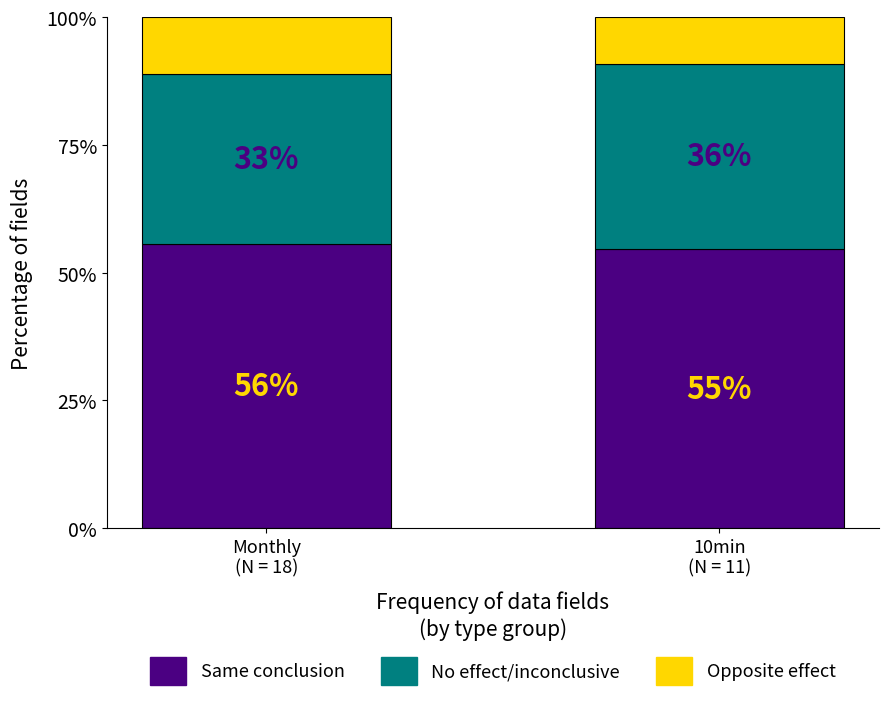

Is it true that Opposite effect equals 9.1 at 10min
(N = 11)?

True